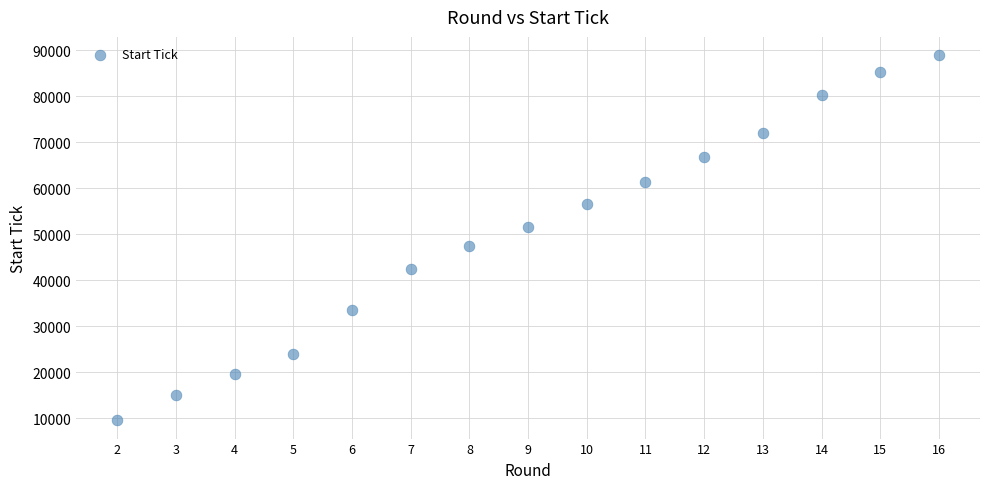

What is the range of Y values (max minus min)?

79393